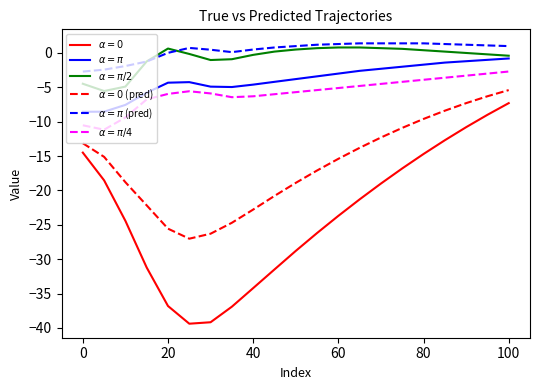

What is the maximum value shown in the chart?

1.4